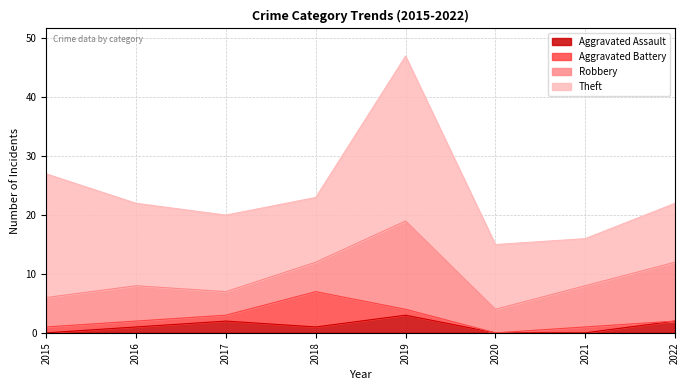

What is the sum of the Robbery values at 2017 and 2018?

9